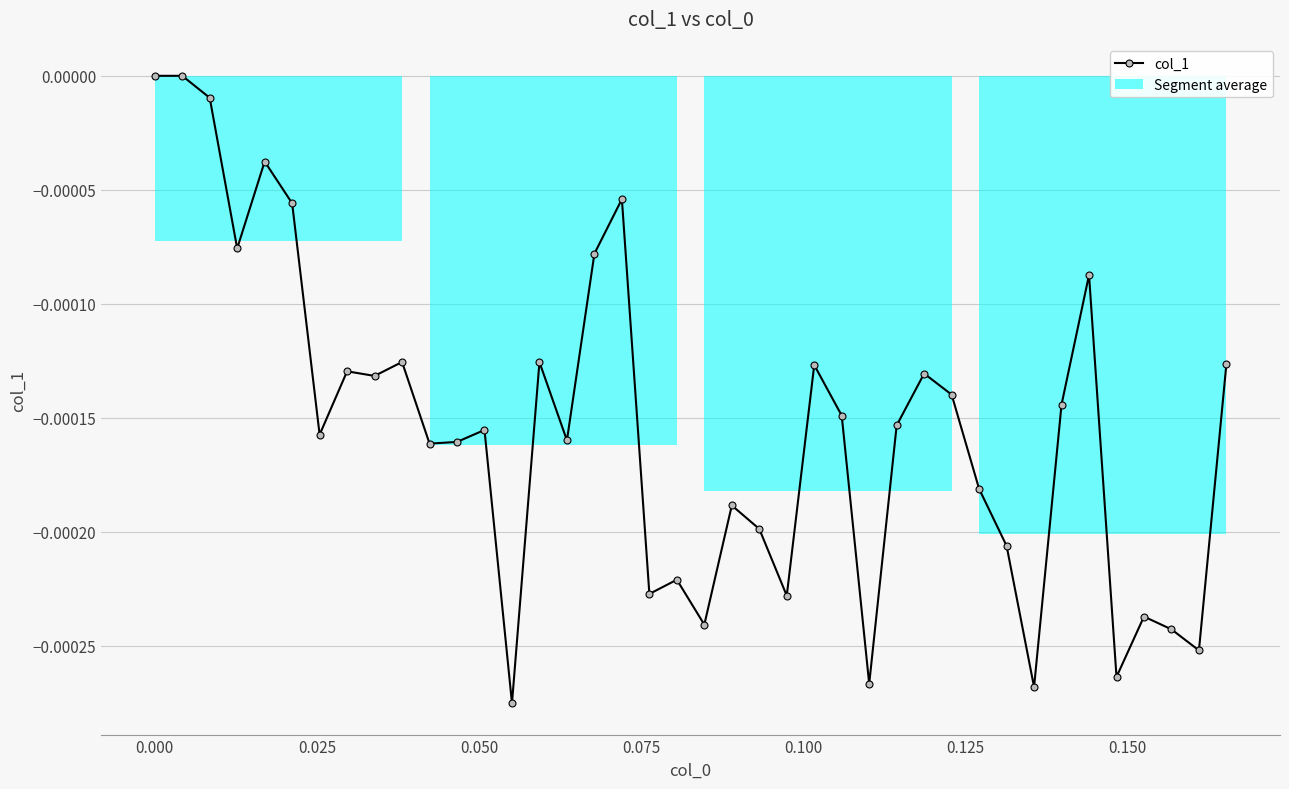

True or false: col_1 has more than 1 points higher than both neighbors.

True